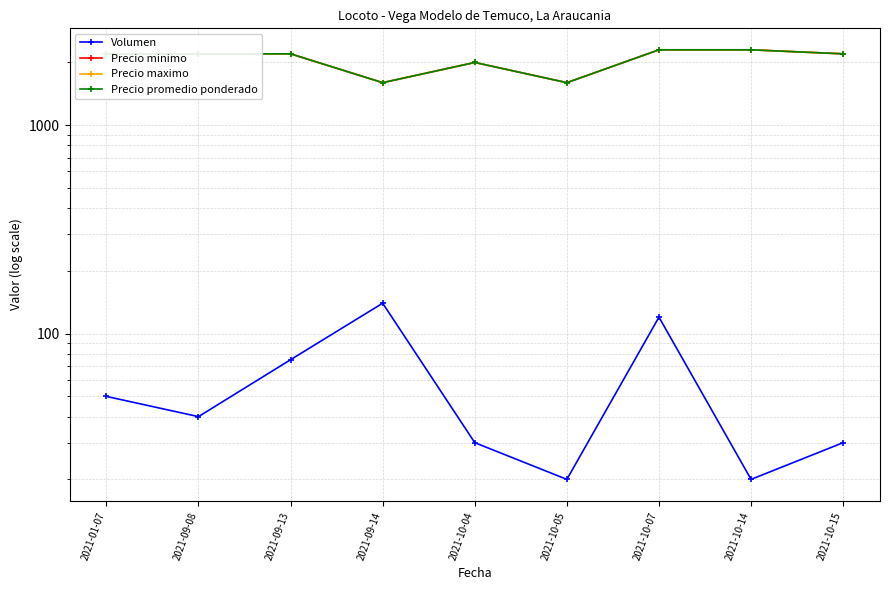

The value of Precio minimo at 2021-01-07 is 1025. True or false?

False